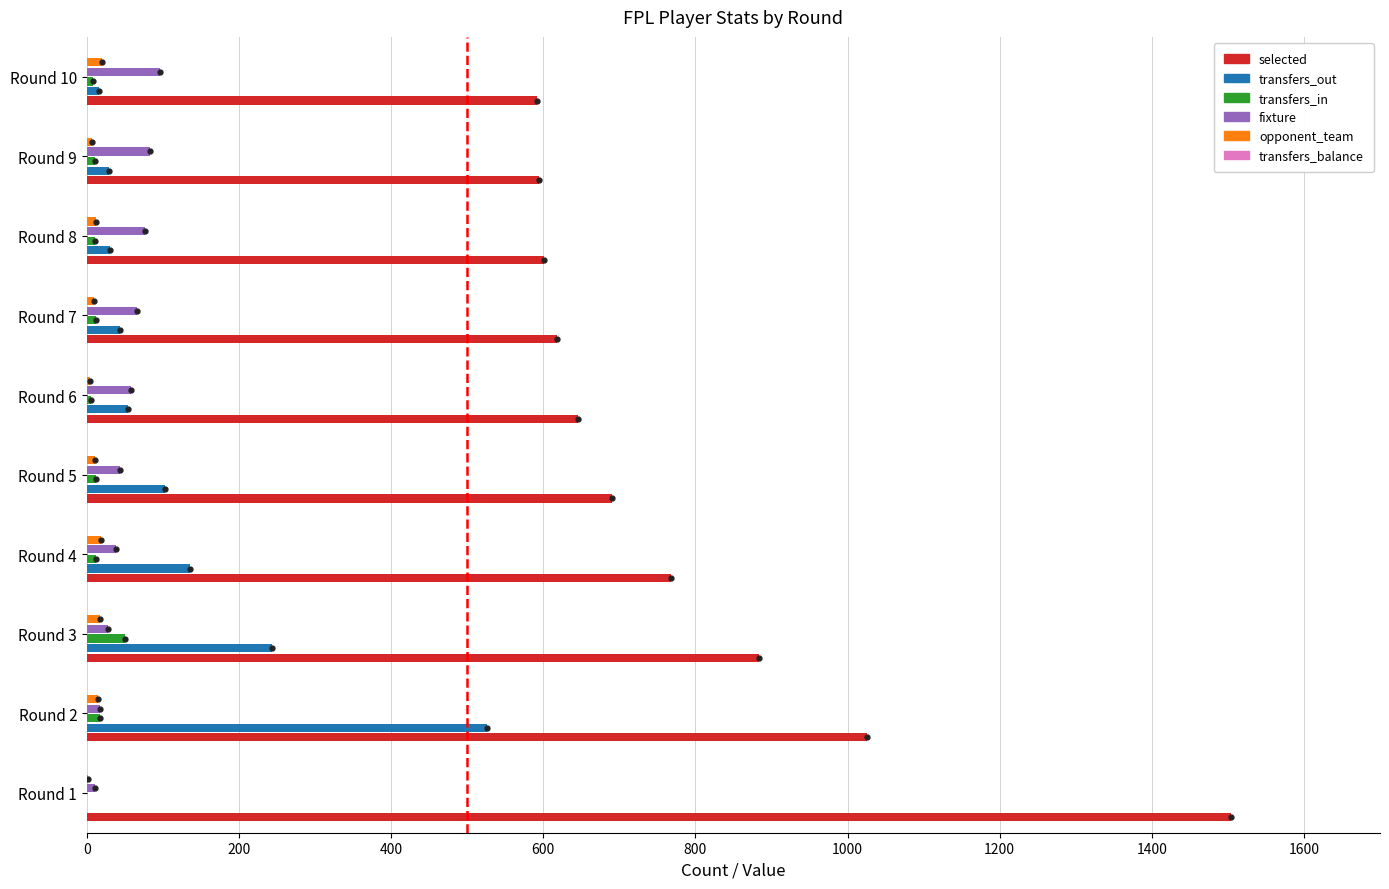

Count the number of data series in this chart.

5